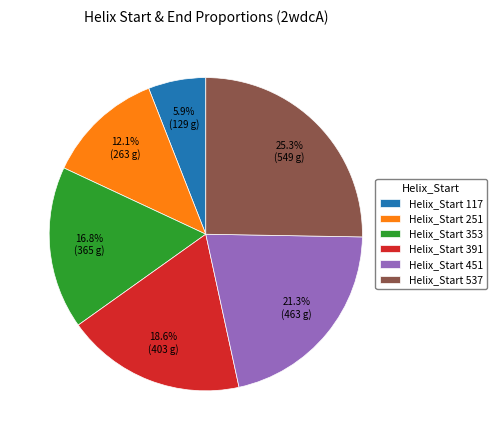

Count the number of slices in the pie.

6